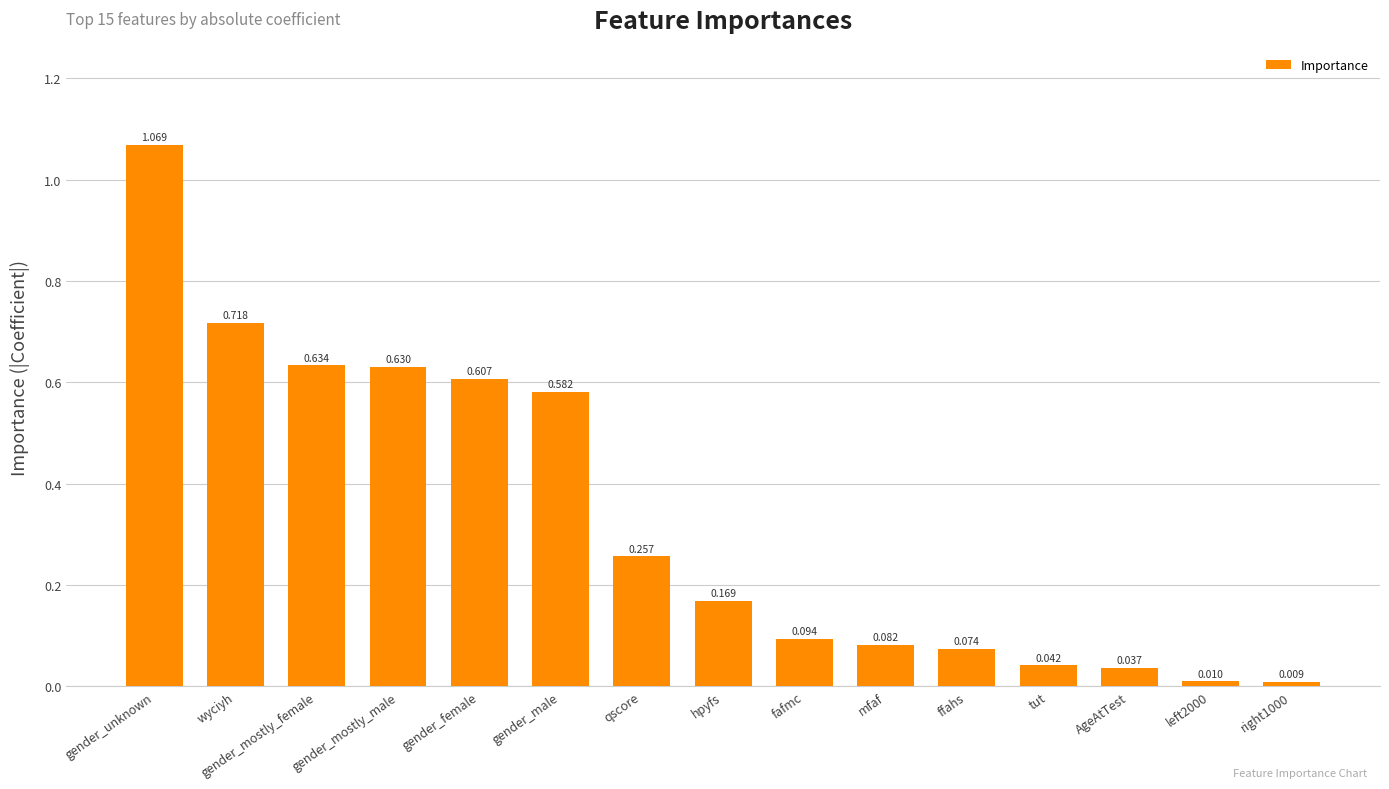

What is the label of the 11th bar from the right?

gender_female